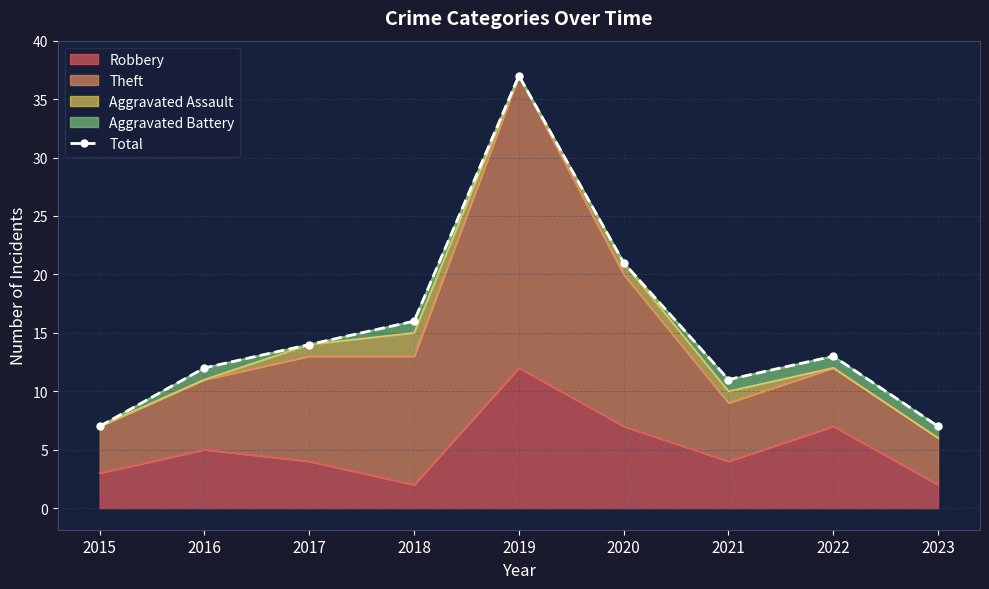

How many lines are shown in the chart?

1